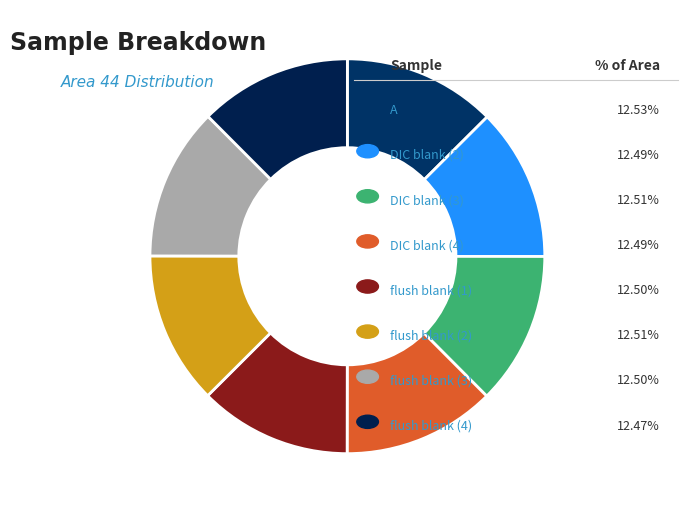

To the nearest percent, what is the average slice percentage?

13%